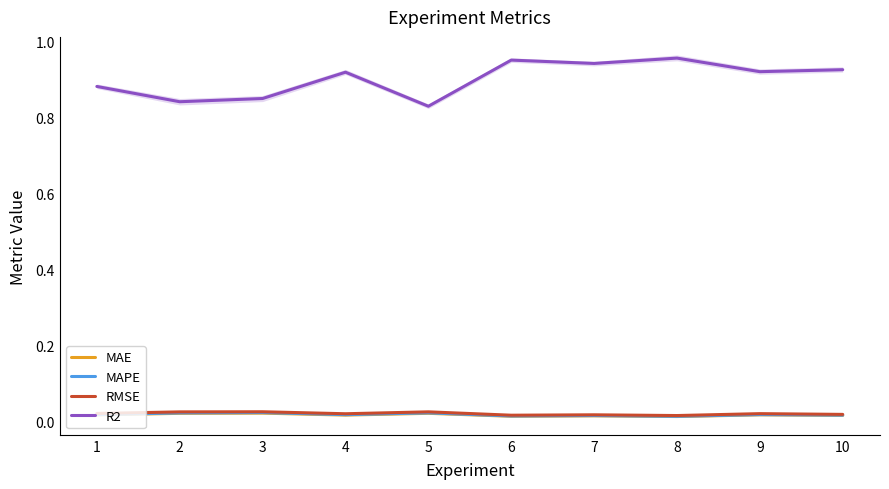

True or false: MAPE and RMSE cross at least once.

False